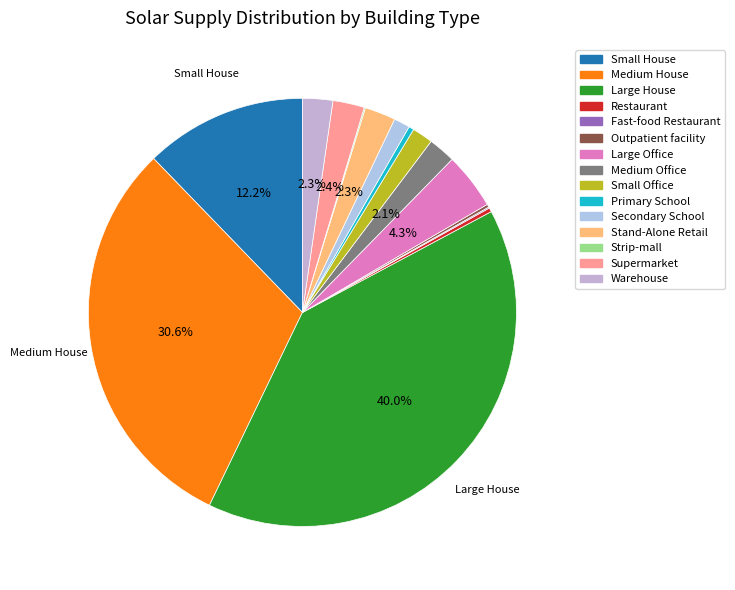

What is the ratio of the value at Outpatient facility to the value at Secondary School?

0.2